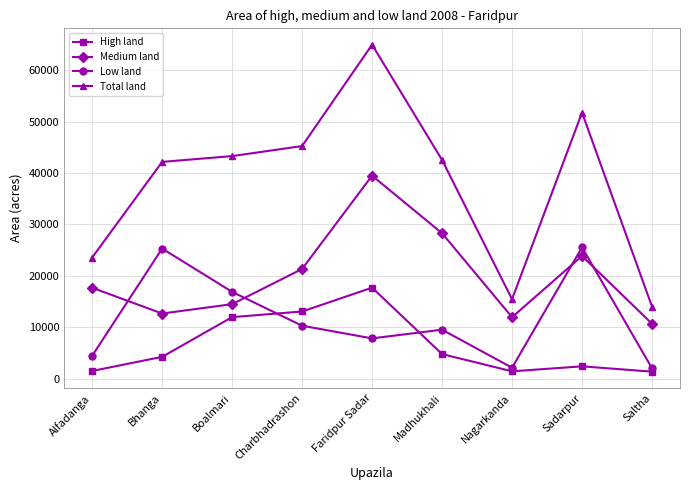

Which series has the largest total across all categories?

Total land